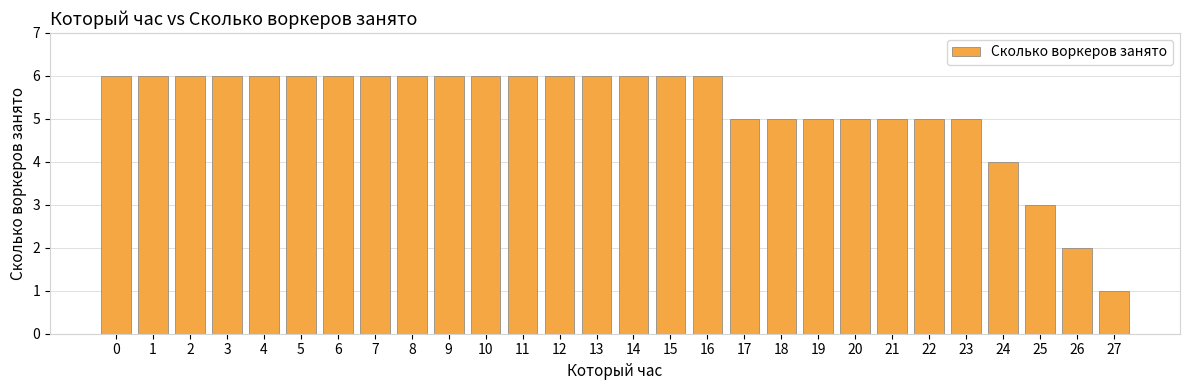

What is the value of the 16th bar from the left?

6